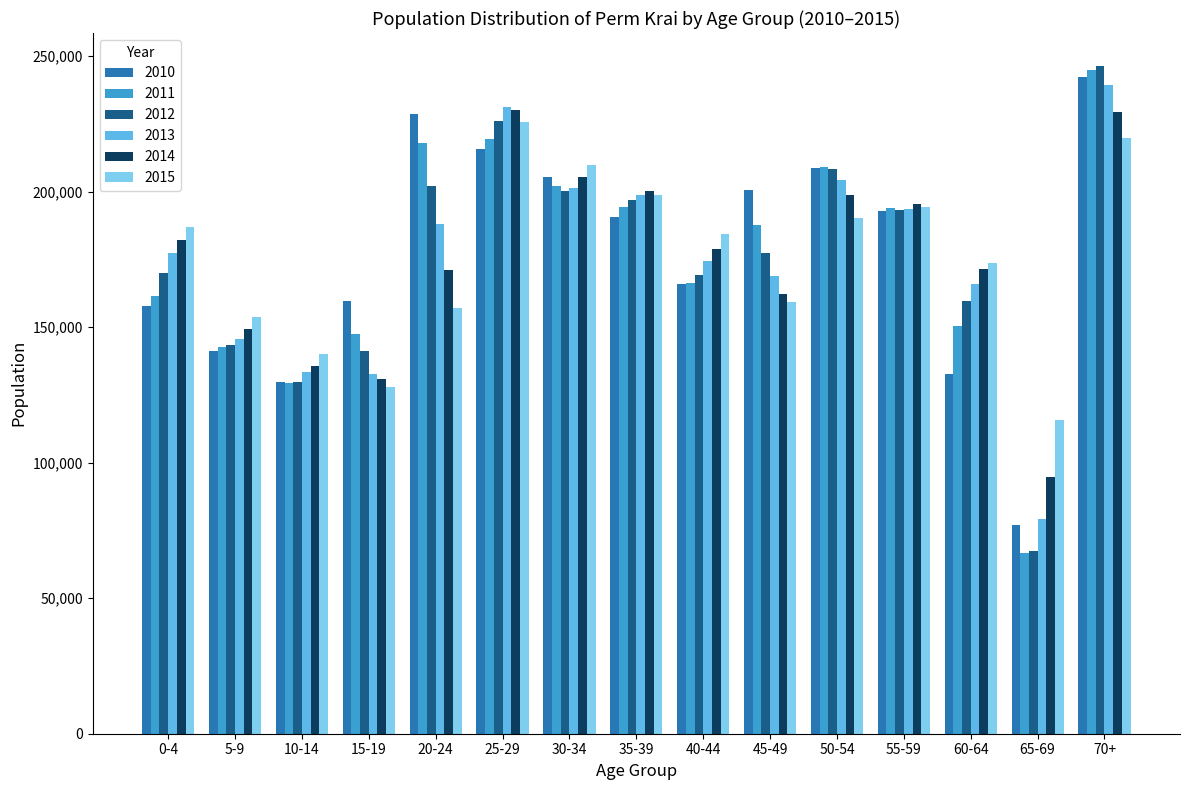

Where is 2013 nearest to the value 159453?

60-64